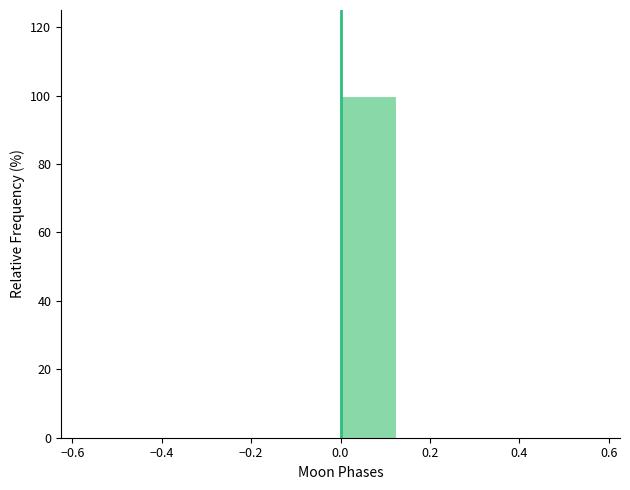

Which range on the x-axis has the tallest bar?

0.000 to 0.125